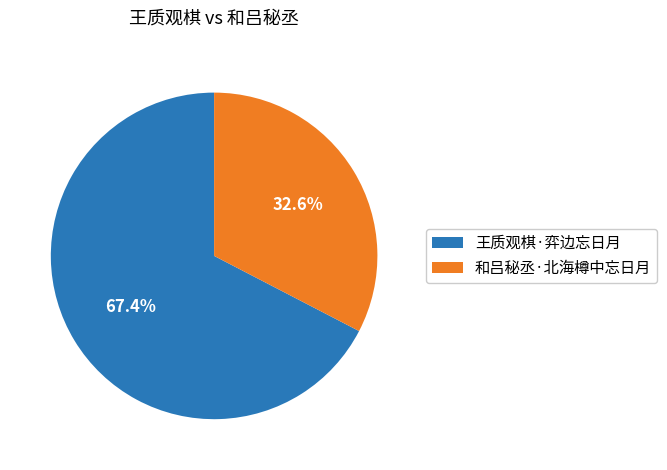

How many segments does this pie chart have?

2